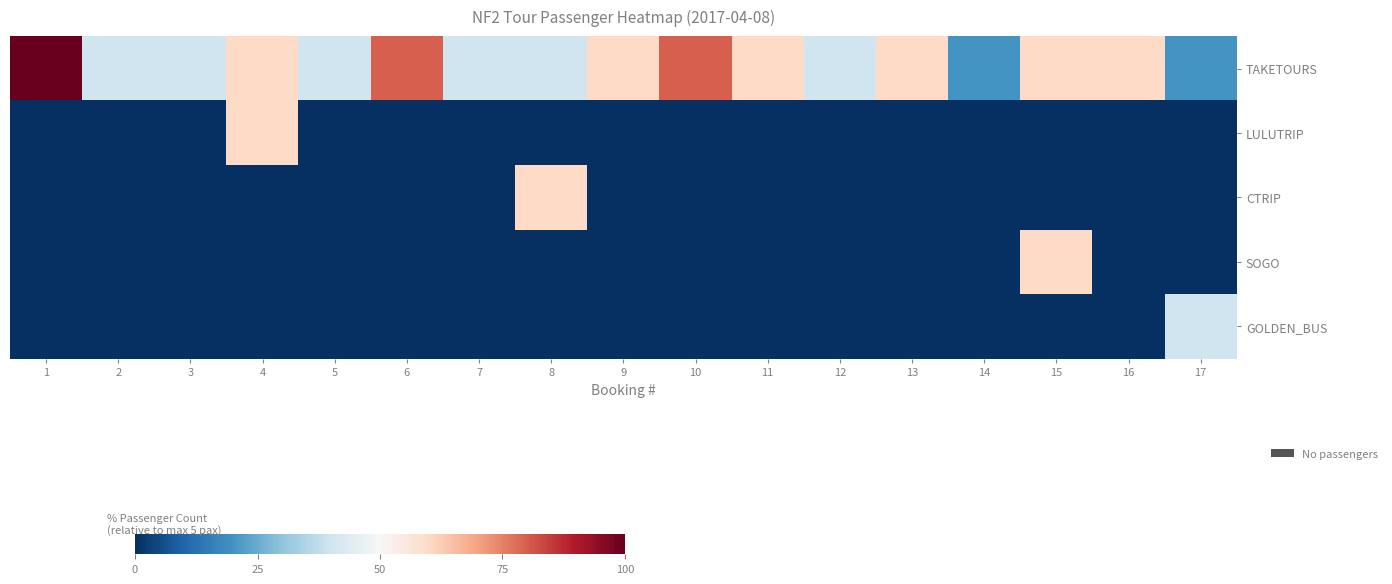

What is the total value across all series at 15?

120